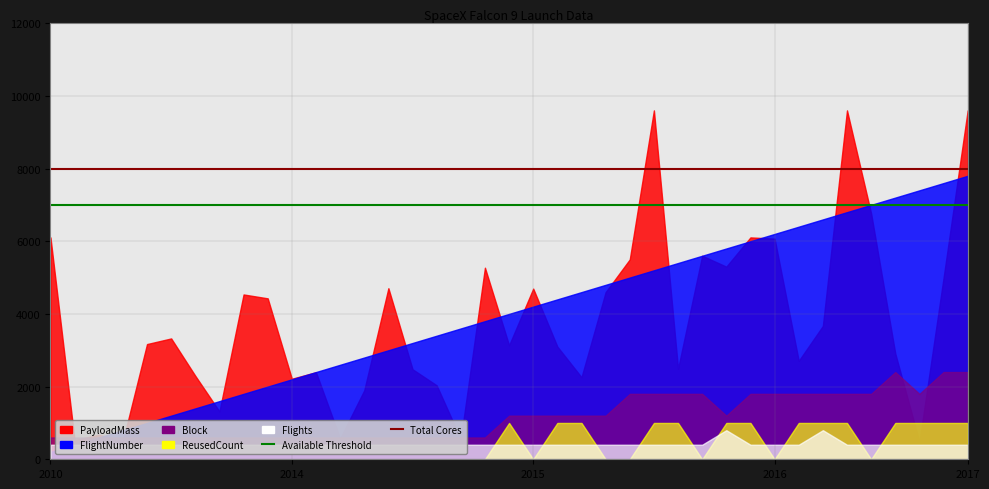

At how many categories does at least one series exceed 7828?

39